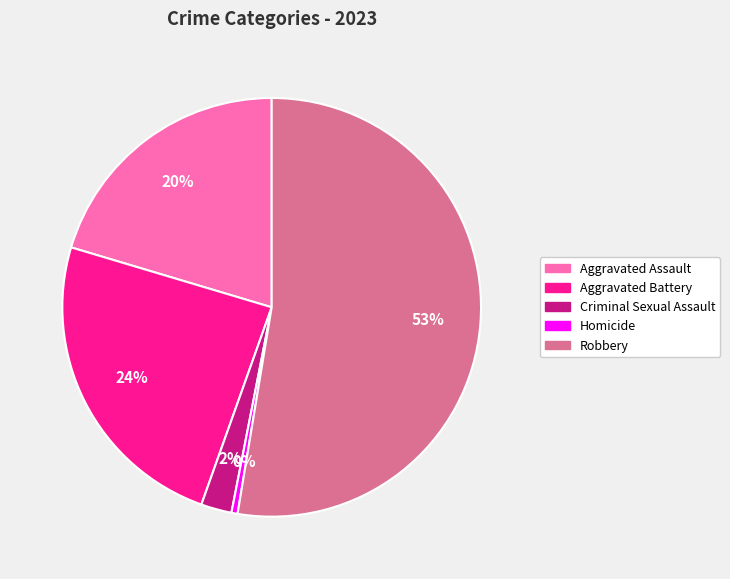

What is the largest slice in the pie chart?

Robbery